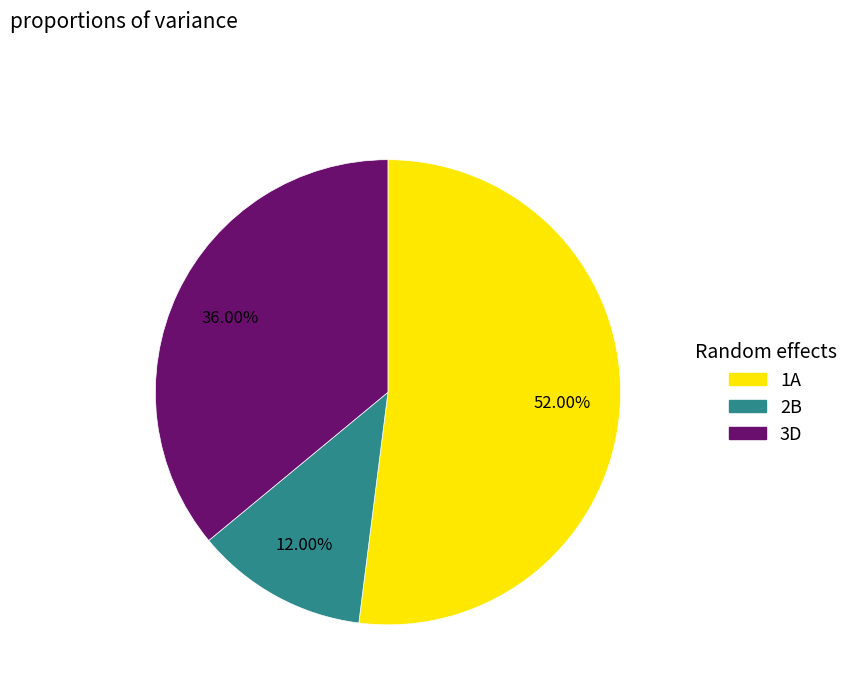

Which category accounts for the majority?

1A